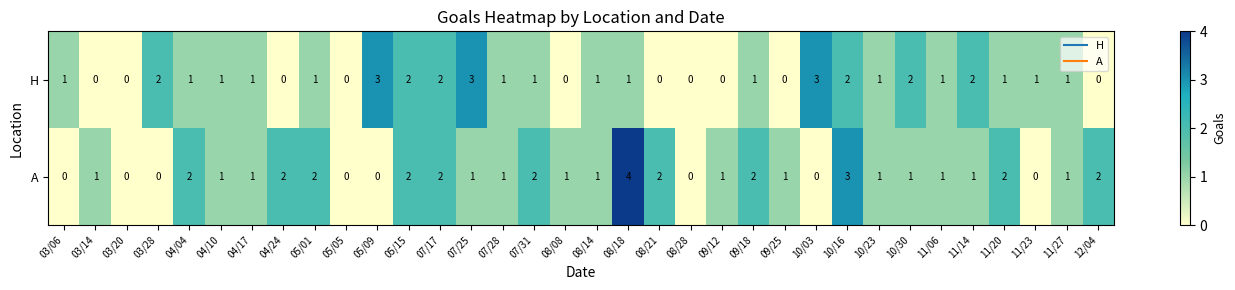

What is the highest value of the A series?

4